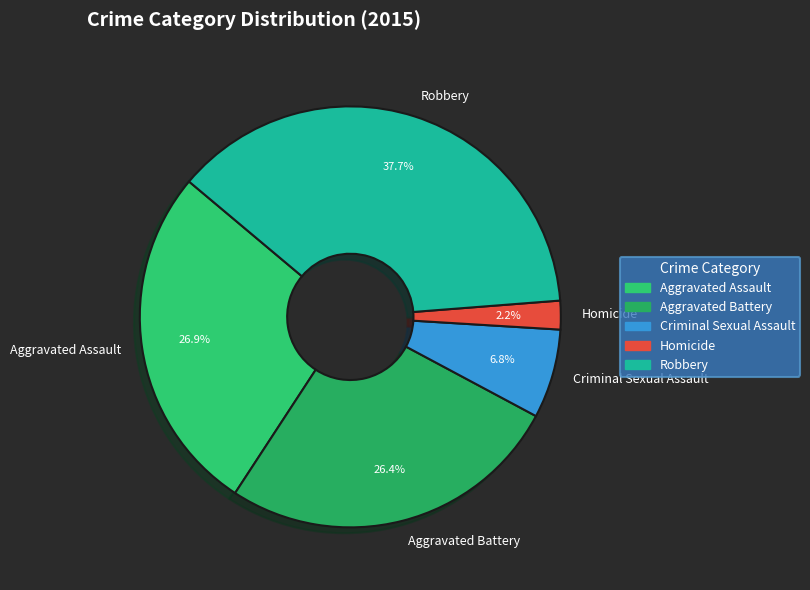

To the nearest percent, what is the difference between the largest and smallest slice percentages?

35%